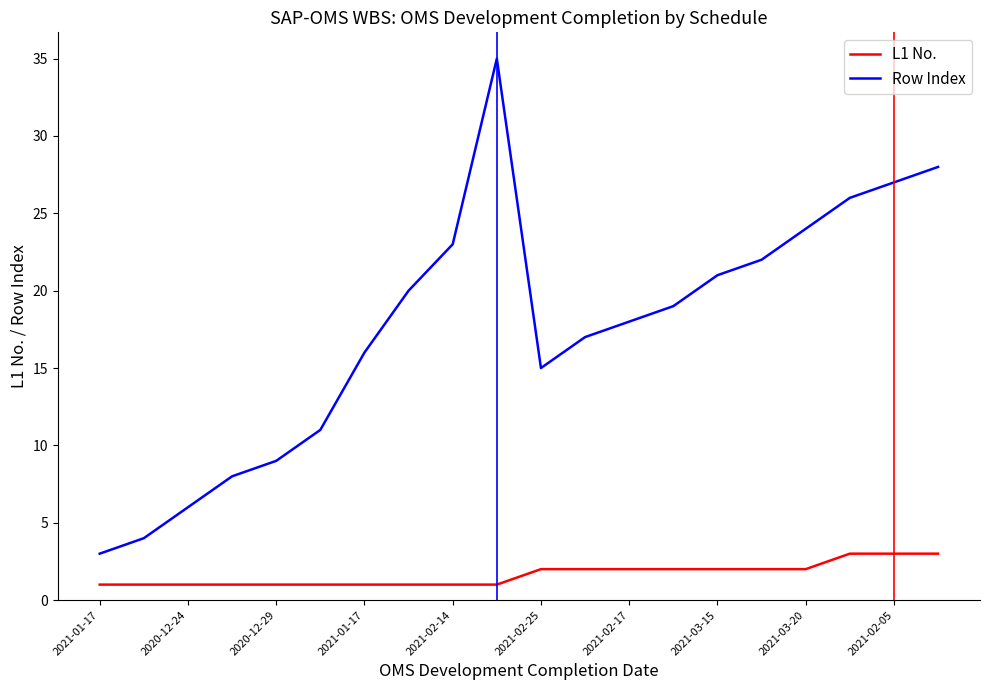

True or false: L1 No. and Row Index cross at least once.

False